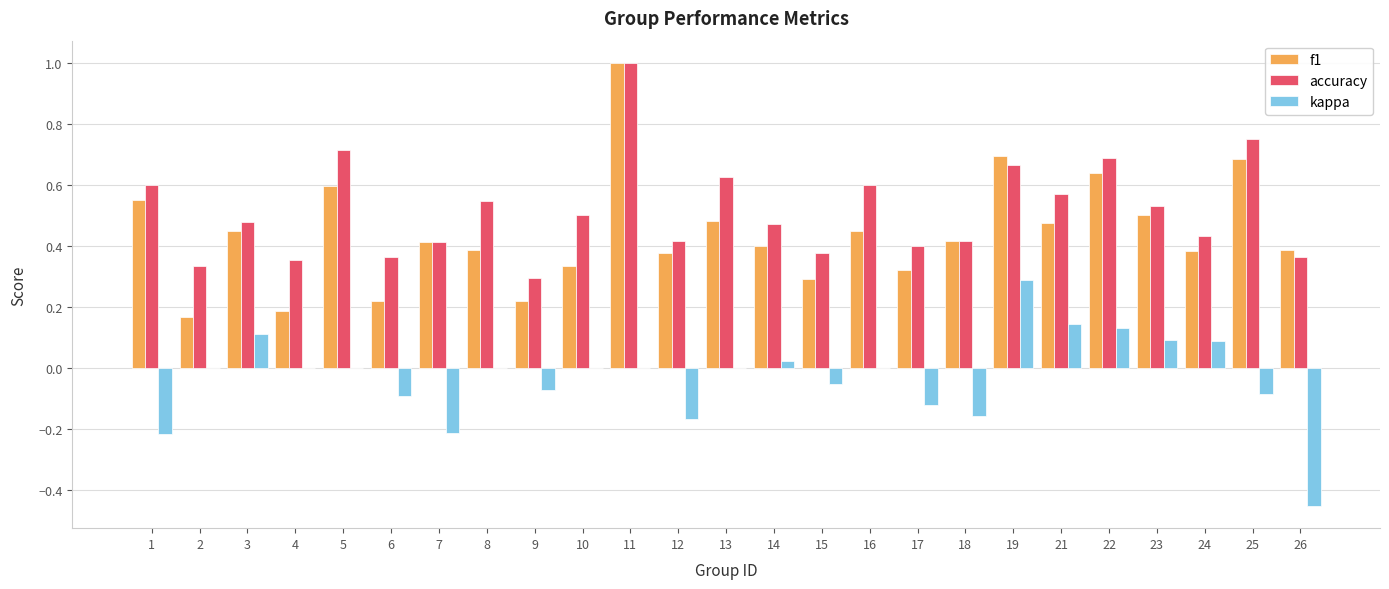

Which category has the highest value in the f1 series?

11